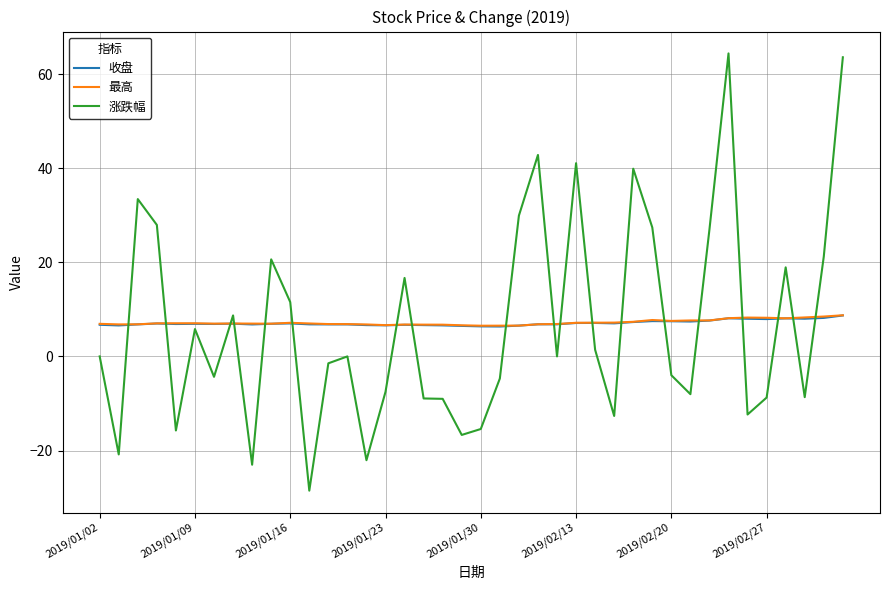

What is the minimum value for 涨跌幅?

-28.5